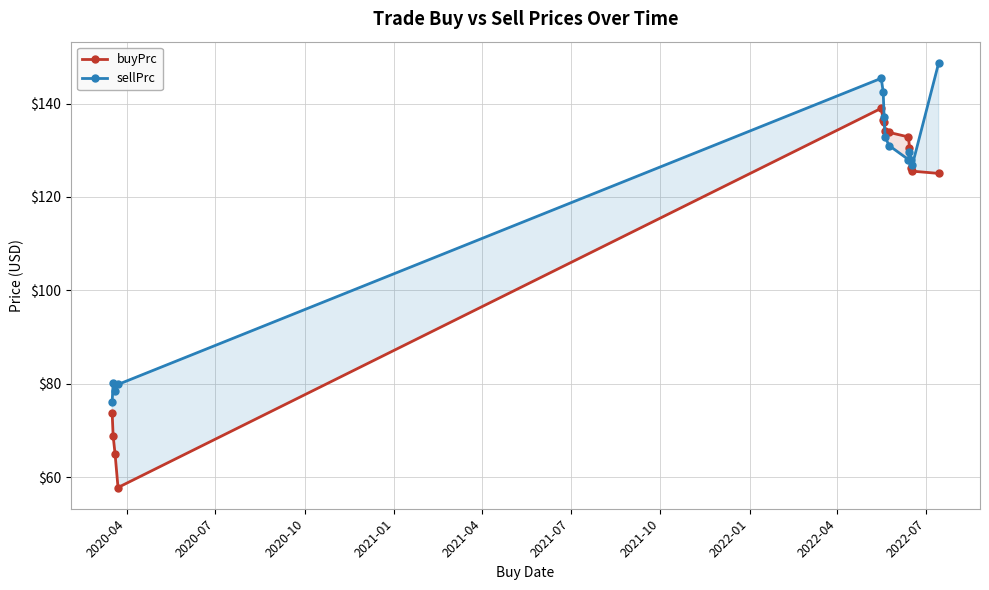

How many values in the buyPrc series exceed 130?

7